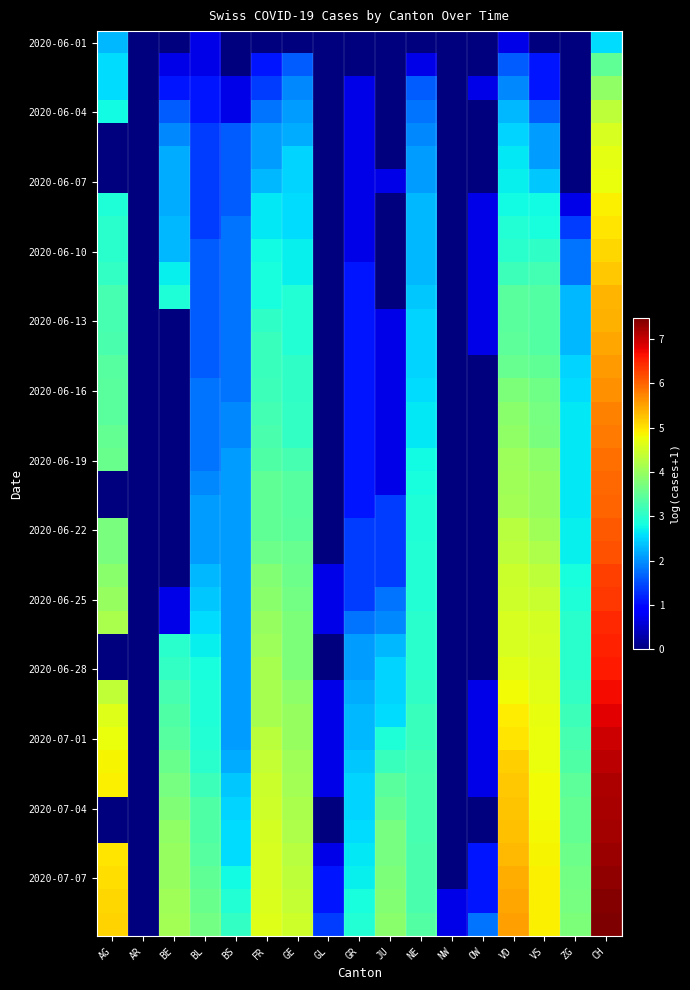

How many categories are shown in the chart?

17